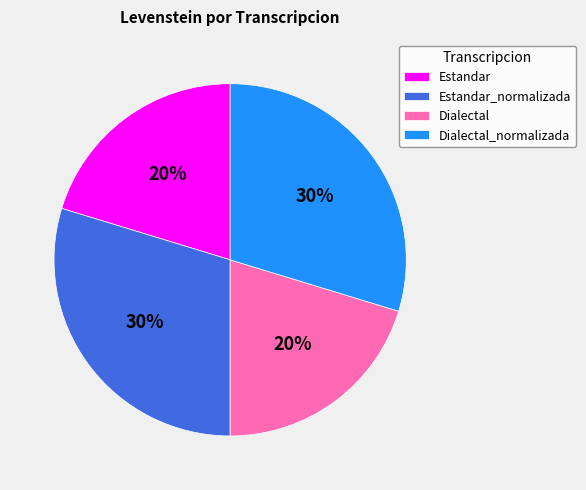

To the nearest percent, what percentage of the pie is Dialectal?

20%